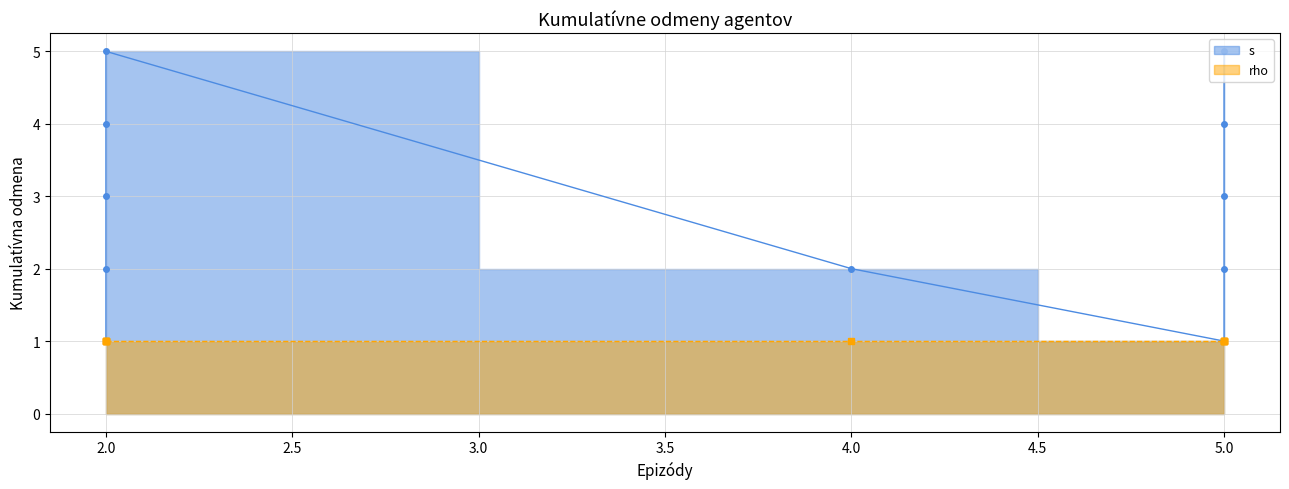

At which category does the data reach its first local peak?

2